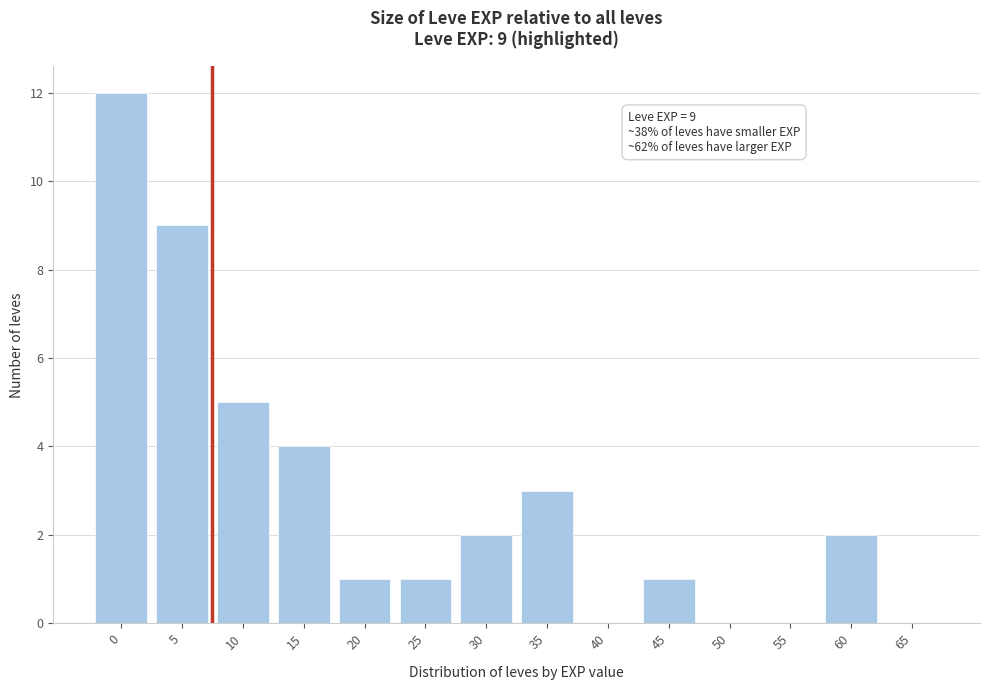

Reading left to right, extract all data points from this chart.

0=12	5=9	10=5	15=4	20=1	25=1	30=2	35=3	40=0	45=1	50=0	55=0	60=2	65=0